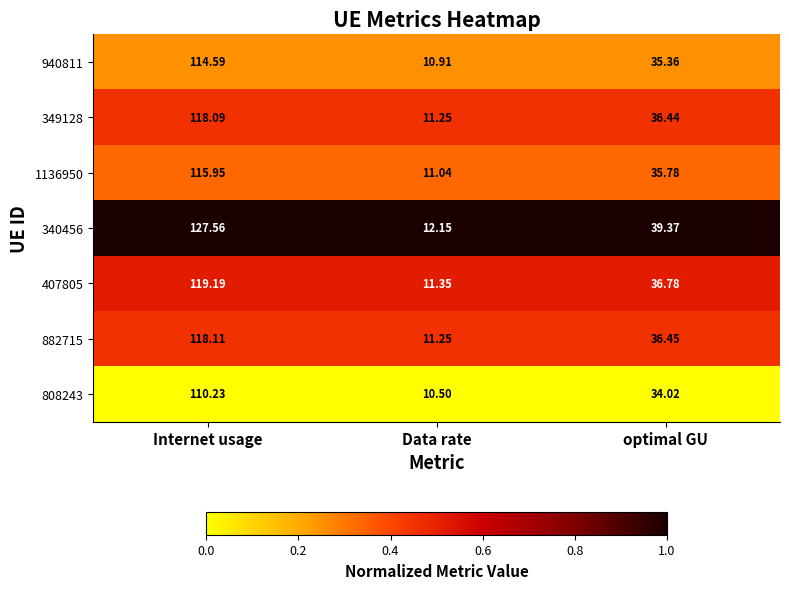

Rank the categories by 407805 value from lowest to highest.

Data rate, optimal GU, Internet usage